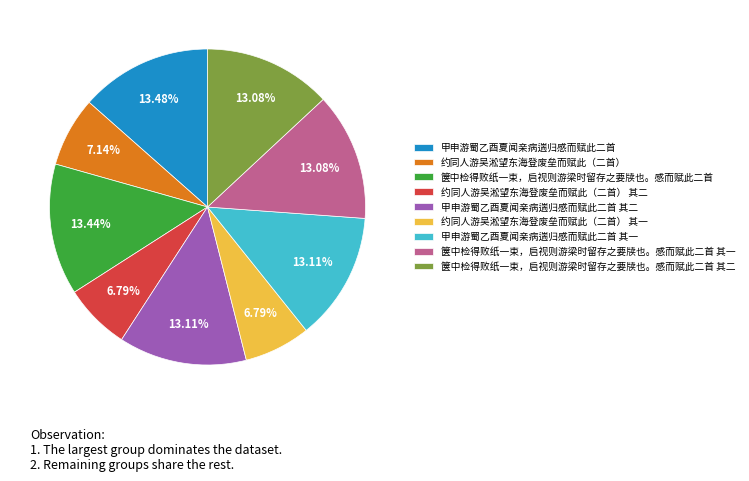

Is it true that 箧中检得败纸一束，启视则游梁时留存之要牍也。感而赋此二首 其二 is 13% of the pie?

True